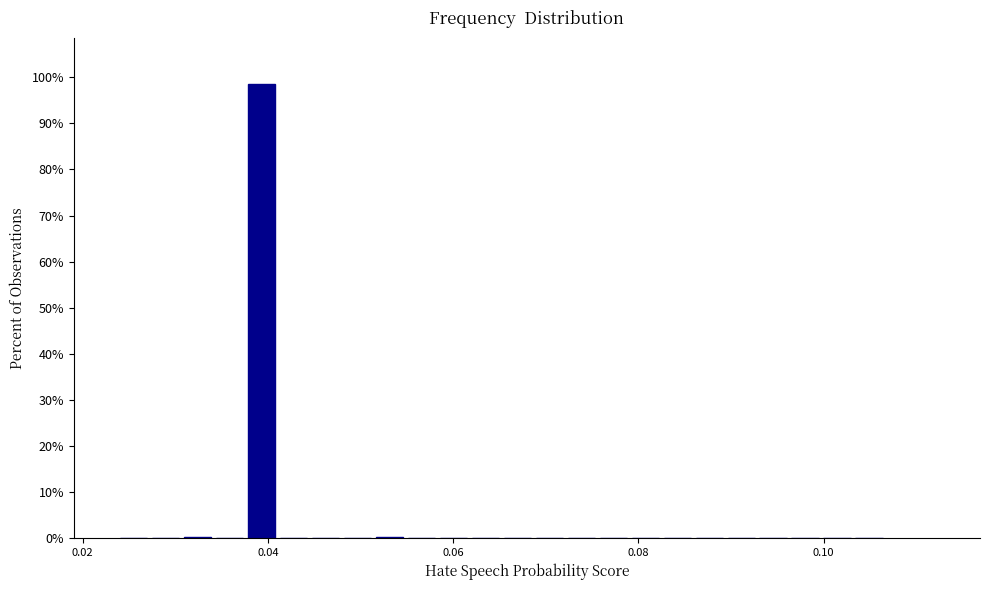

Around what value on the x-axis is the tallest bar? Give the approximate position of its centre, as read against the axis.

0.040